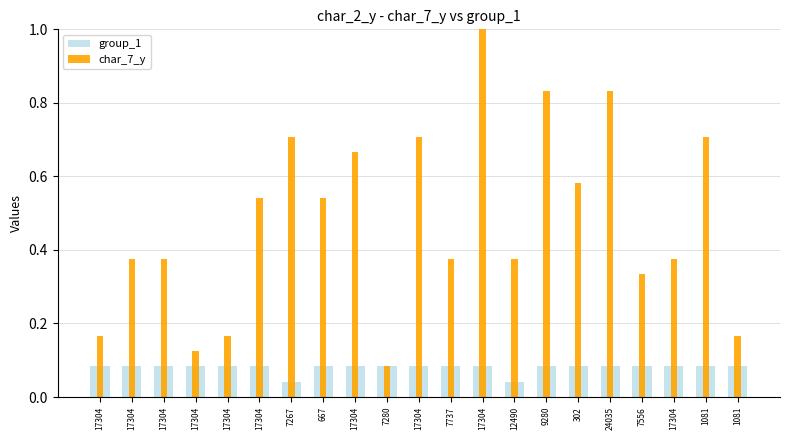

Which series has the largest range (max minus min)?

char_7_y